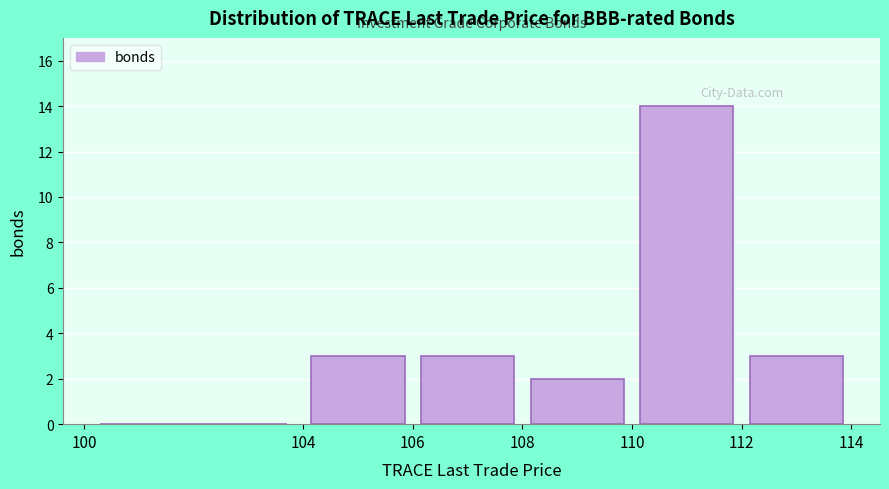

Reading left to right, list every bar in this chart as the range it spans on the x-axis followed by its height. The values are not printed on the chart, so give them approximately, as read against the axis.

100 to 104: 0
104 to 106: 3
106 to 108: 3
108 to 110: 2
110 to 112: 14
112 to 114: 3